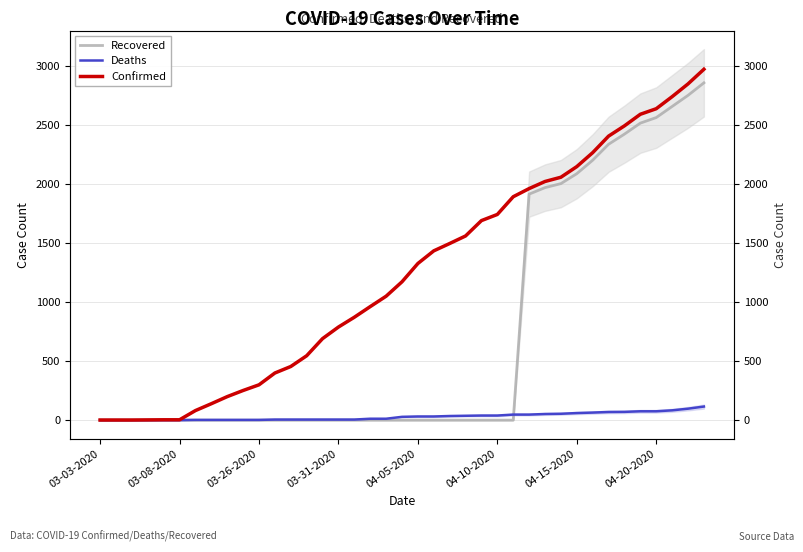

How many lines are shown in the chart?

3